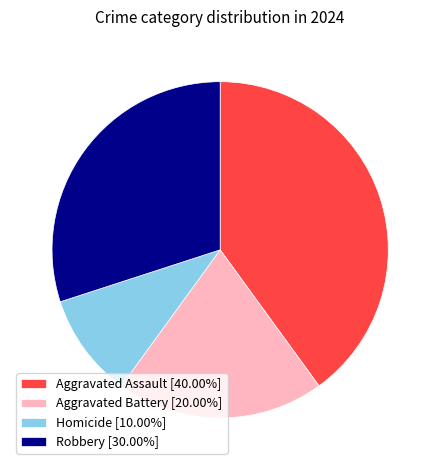

Rank the categories by value from highest to lowest.

Aggravated Assault, Robbery, Aggravated Battery, Homicide